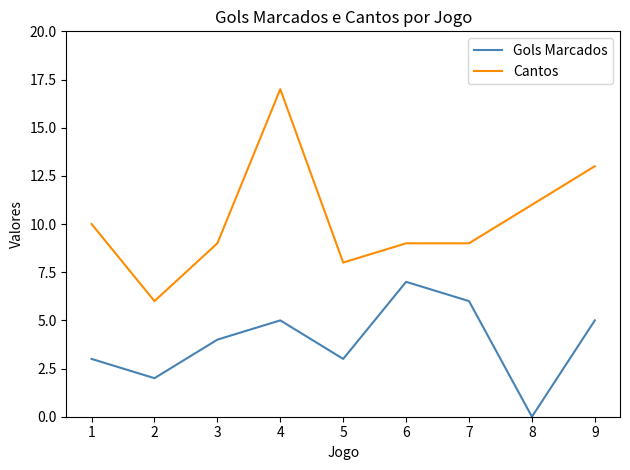

Which series has the widest spread of values?

Cantos